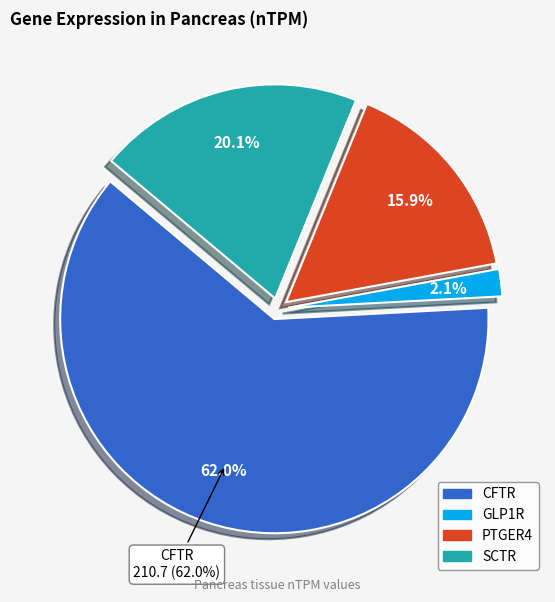

Between PTGER4 and SCTR, which is larger?

SCTR